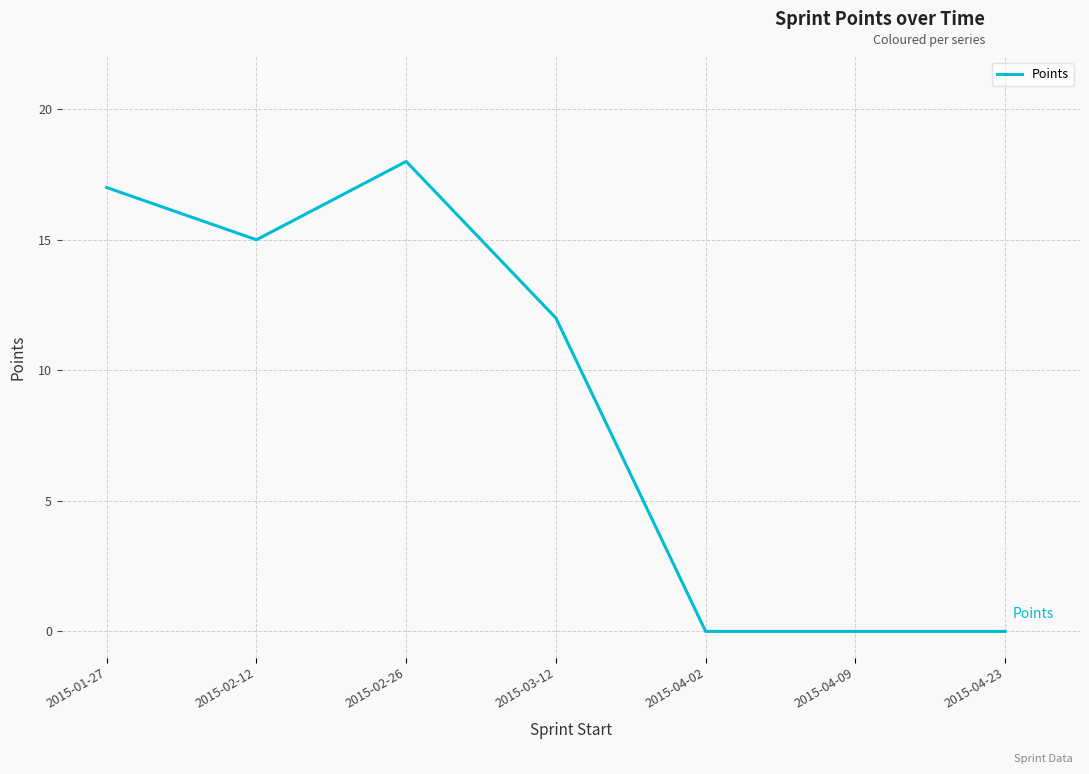

What is the difference between the values at 2015-02-26 and 2015-01-27?

1